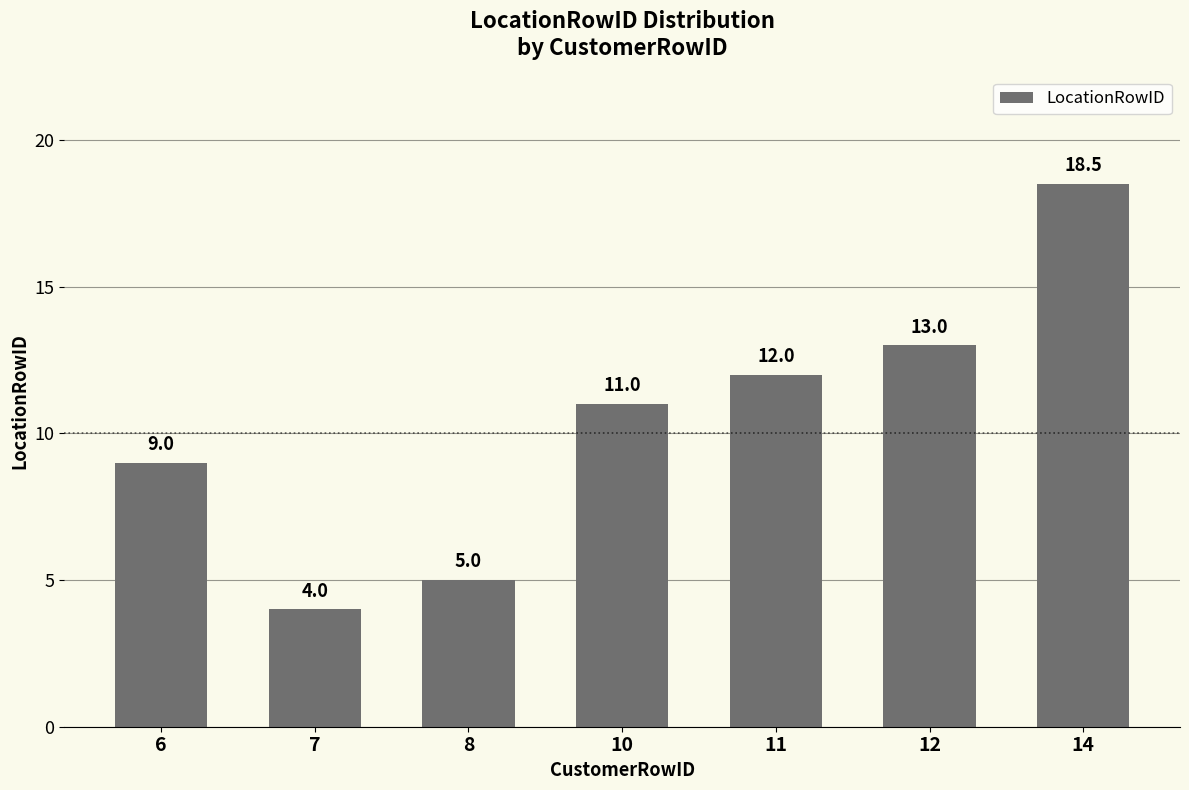

What is the approximate value at 12?

13.0